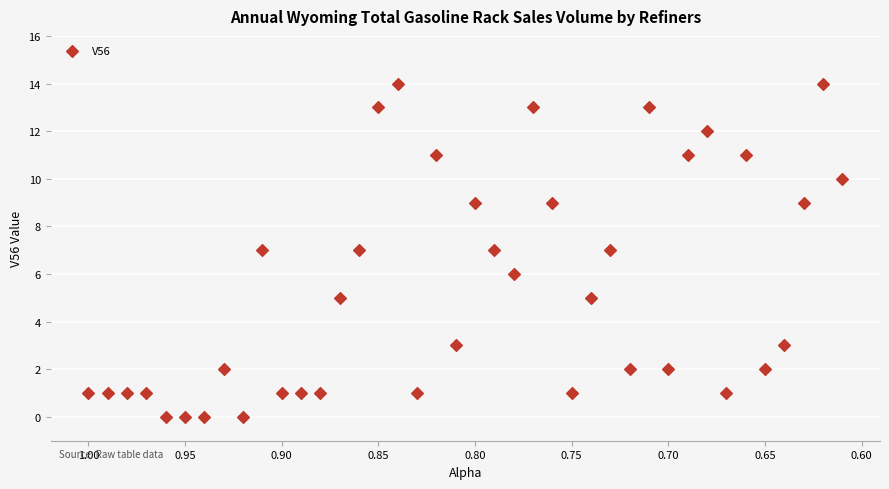

What is the range of Y values (max minus min)?

14